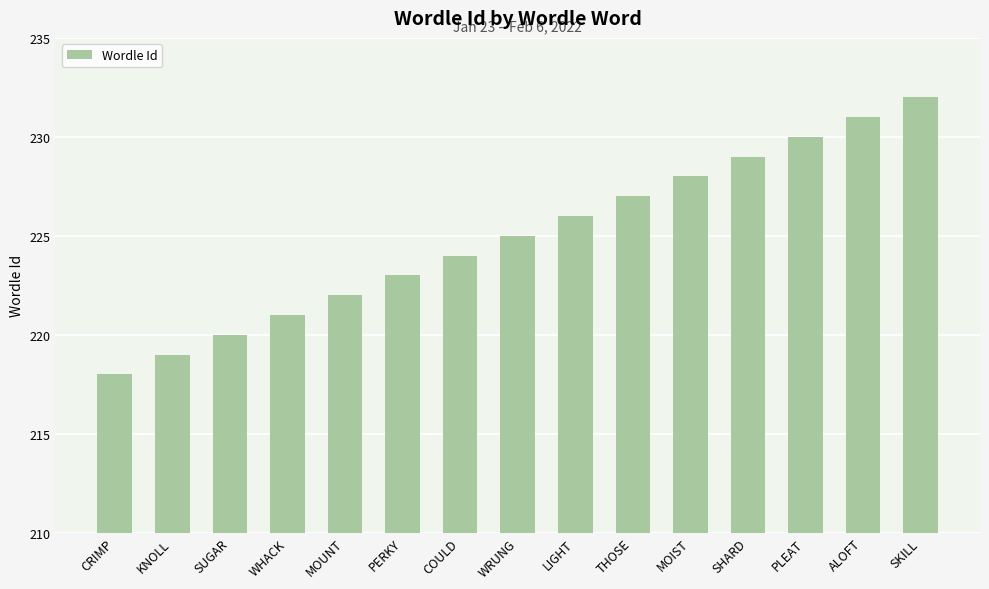

Reading right to left, extract all data points from this chart.

SKILL=232	ALOFT=231	PLEAT=230	SHARD=229	MOIST=228	THOSE=227	LIGHT=226	WRUNG=225	COULD=224	PERKY=223	MOUNT=222	WHACK=221	SUGAR=220	KNOLL=219	CRIMP=218